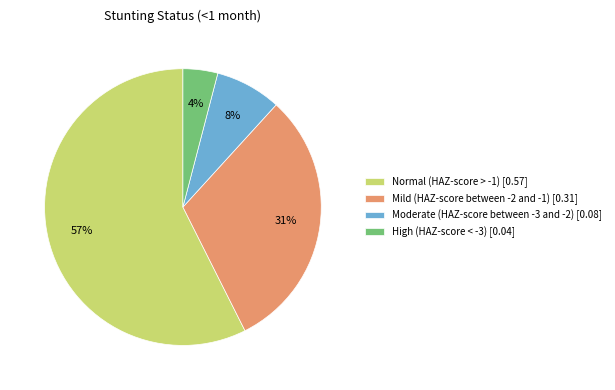

Rank the categories by value from lowest to highest.

High (HAZ-score < -3), Moderate (HAZ-score between -3 and -2), Mild (HAZ-score between -2 and -1), Normal (HAZ-score > -1)